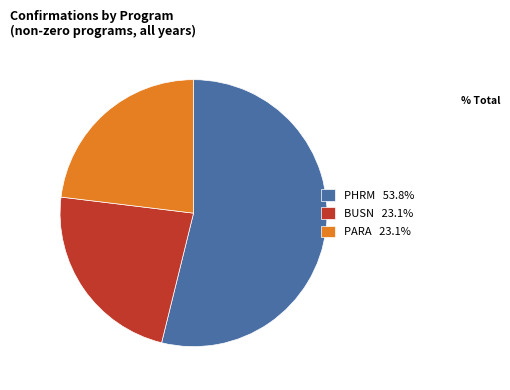

What is the ratio of the value at BUSN 23.1% to the value at PHRM 53.8%?

0.4